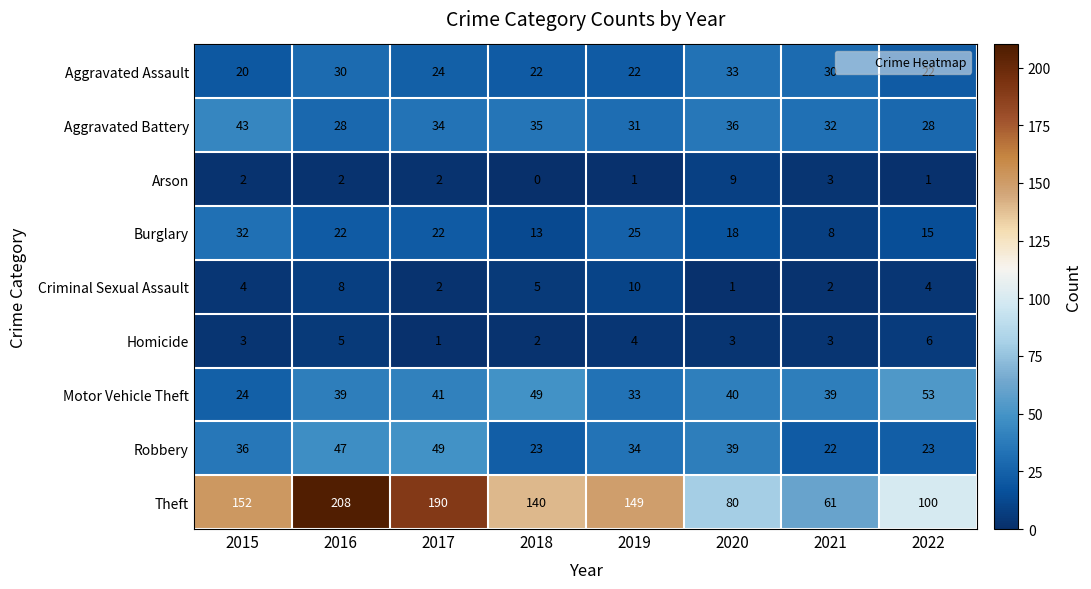

What is the difference between the second highest and second lowest values in the Homicide series?

3